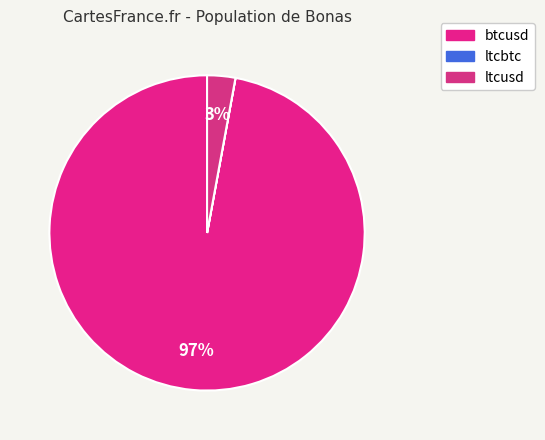

Which has a higher value, btcusd or ltcbtc?

btcusd